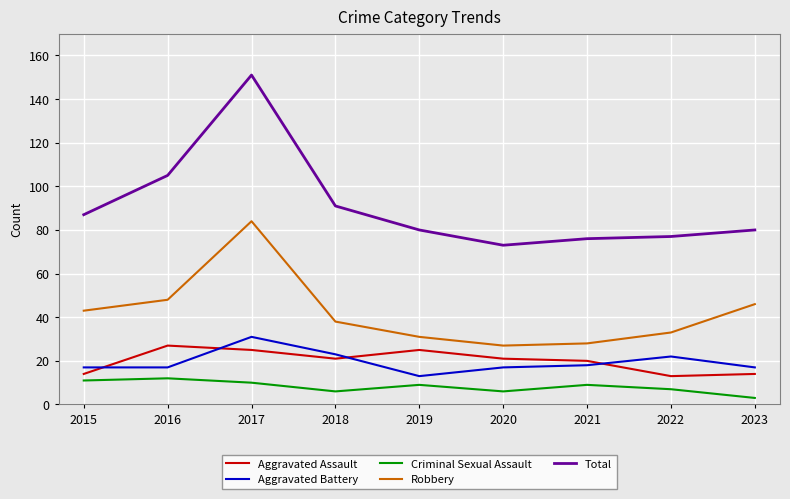

What is the average value of the Aggravated Assault series?

20